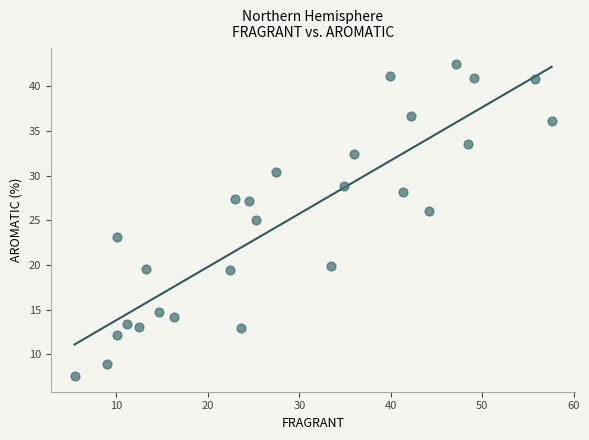

What is the range of Y values (max minus min)?

34.9